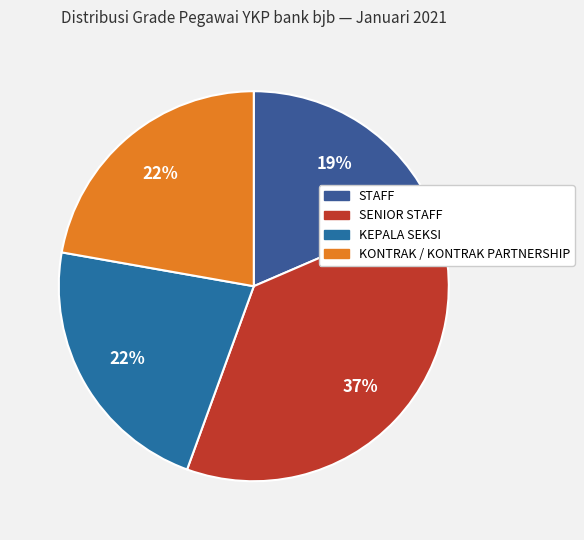

How many slices are in this pie chart?

4